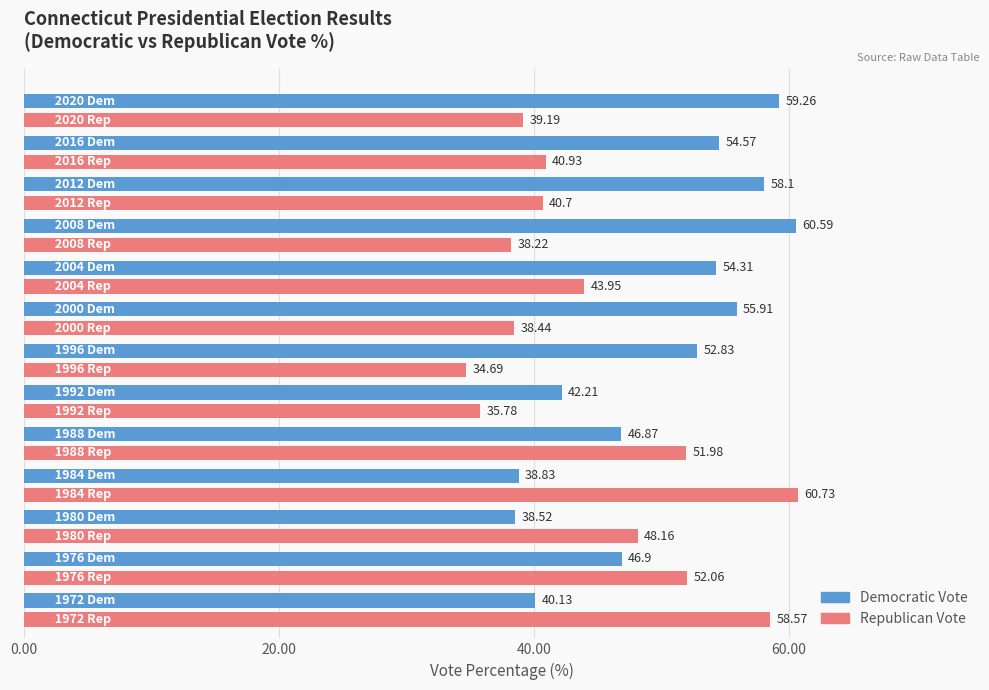

List the series in order of their overall mean, lowest first.

Republican Vote, Democratic Vote